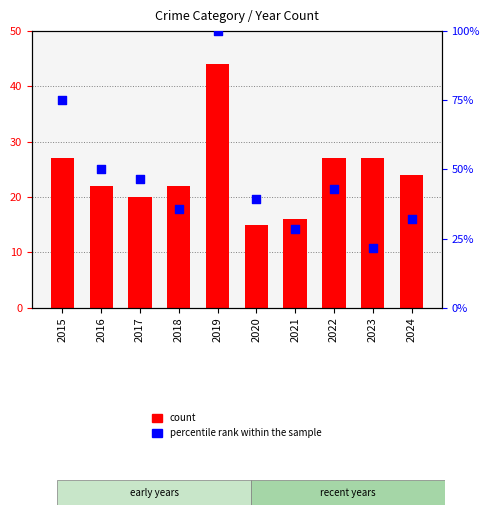

At which category is the sum across all series the highest?

2019